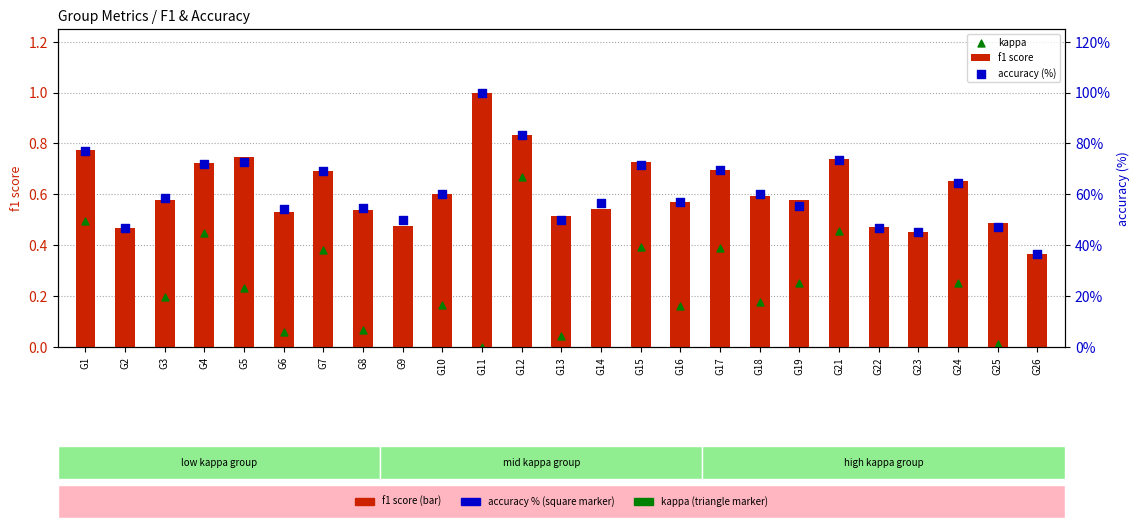

Which series contains the highest Y value?

accuracy (%)